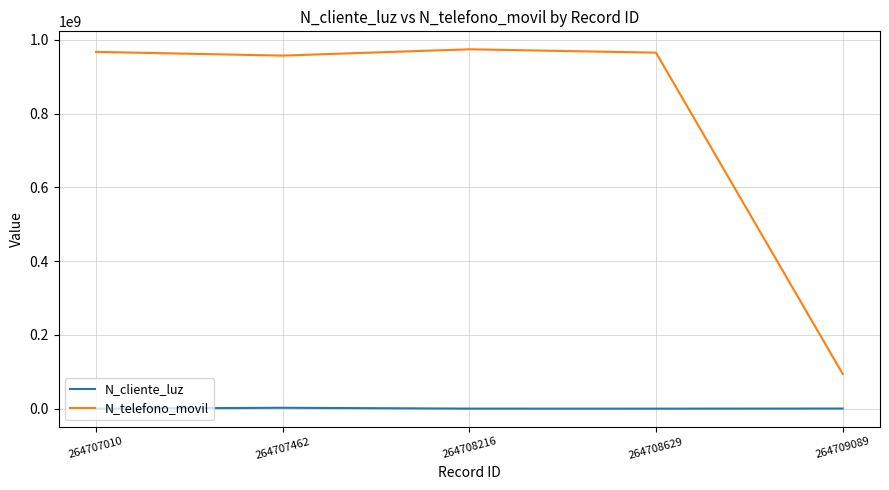

What is the difference between the maximum and minimum values in the N_cliente_luz series?

2327651